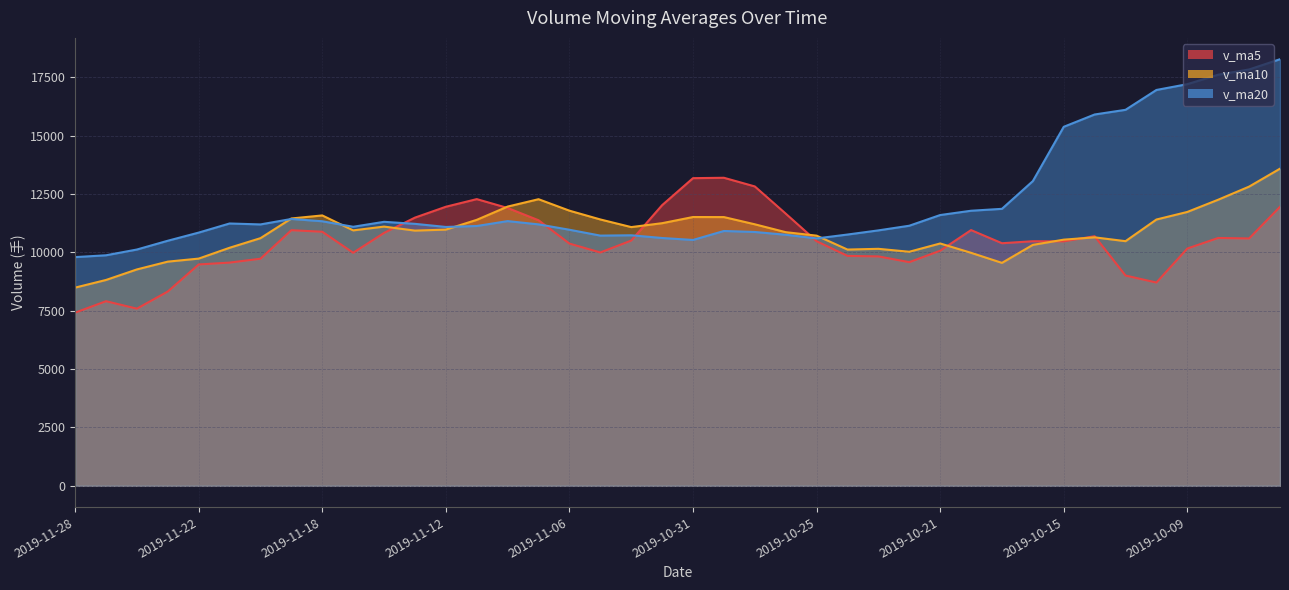

What is the label of the 22nd point from the left?

2019-10-30